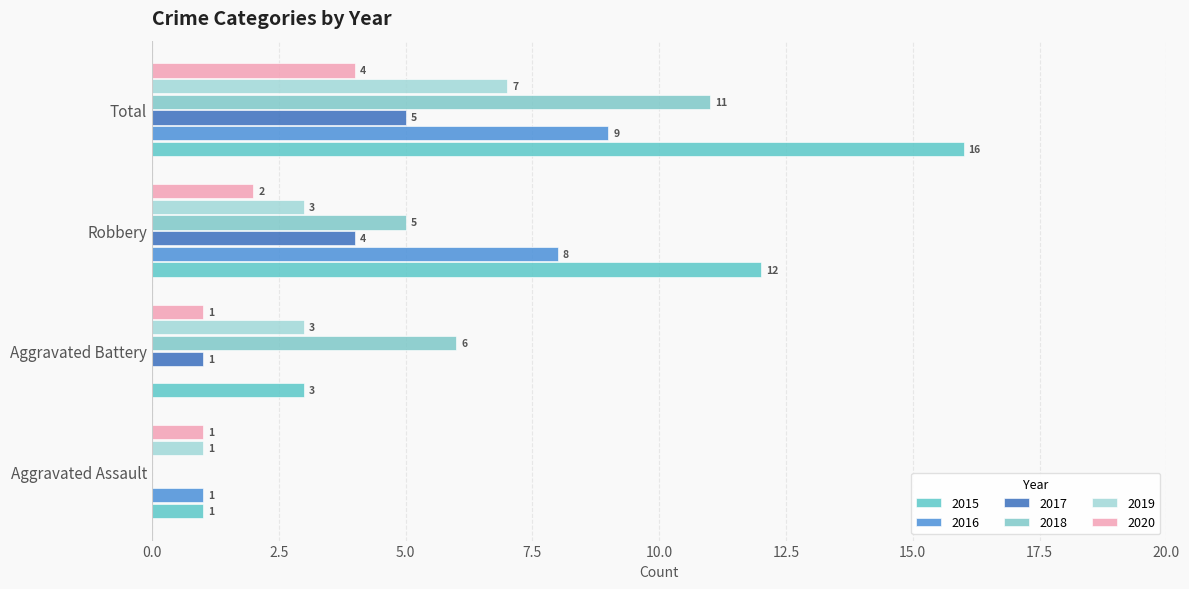

Count the number of categories in the chart.

4